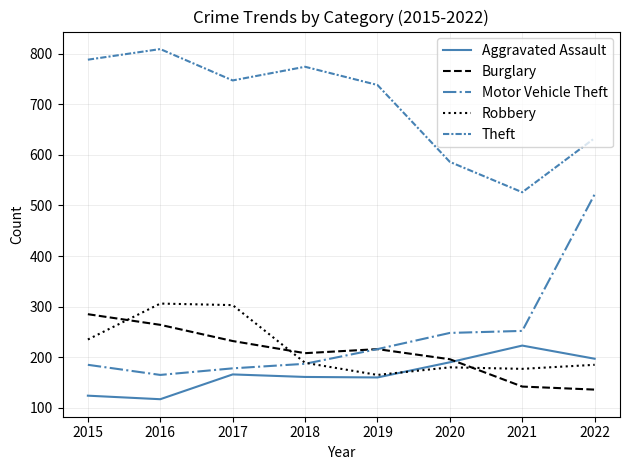

Which category has the highest value across all series?

2016